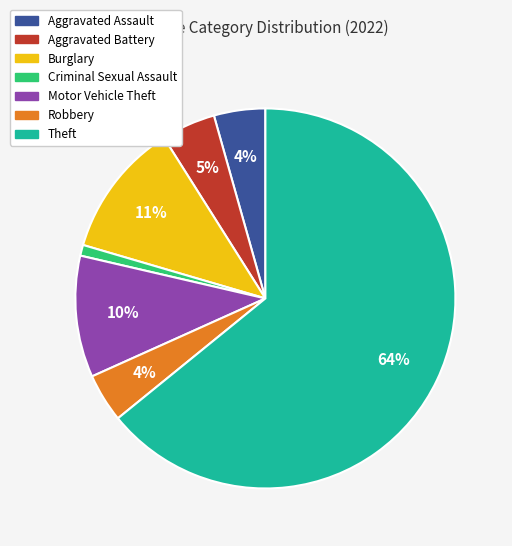

What percentage is the Aggravated Battery slice, to the nearest percent?

5%